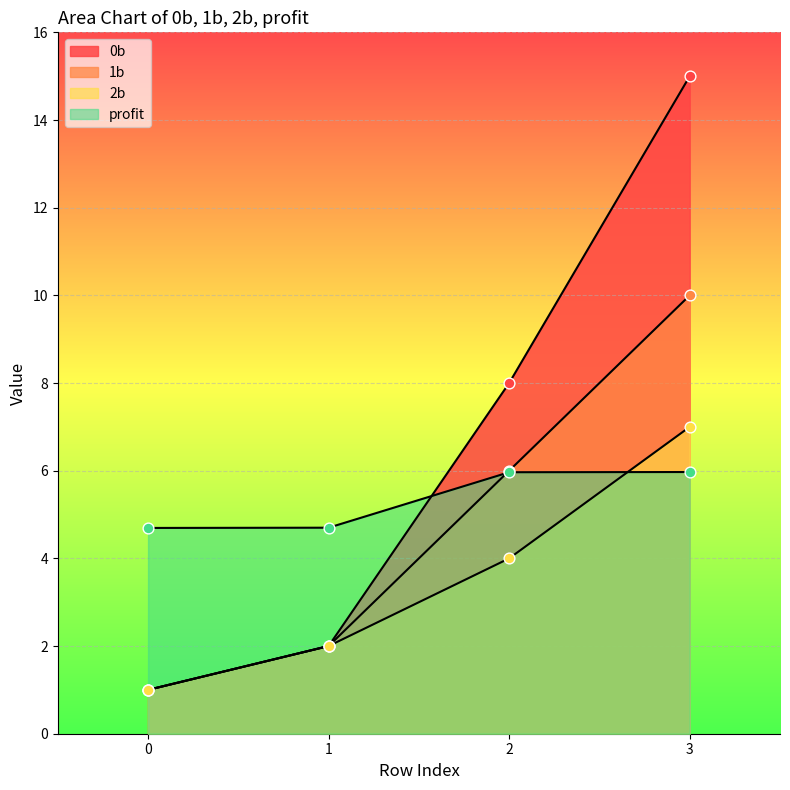

Which series has the largest Y range (max minus min)?

0b